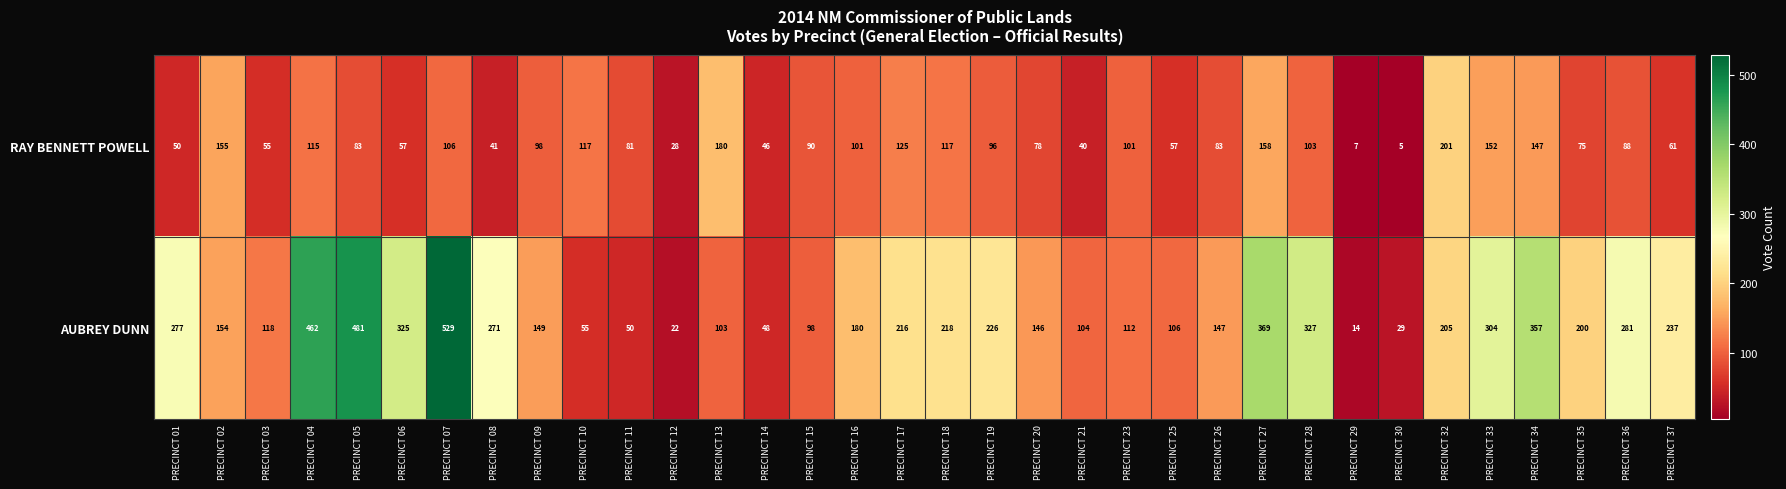

List the series in order of their peak value, lowest first.

RAY BENNETT POWELL, AUBREY DUNN